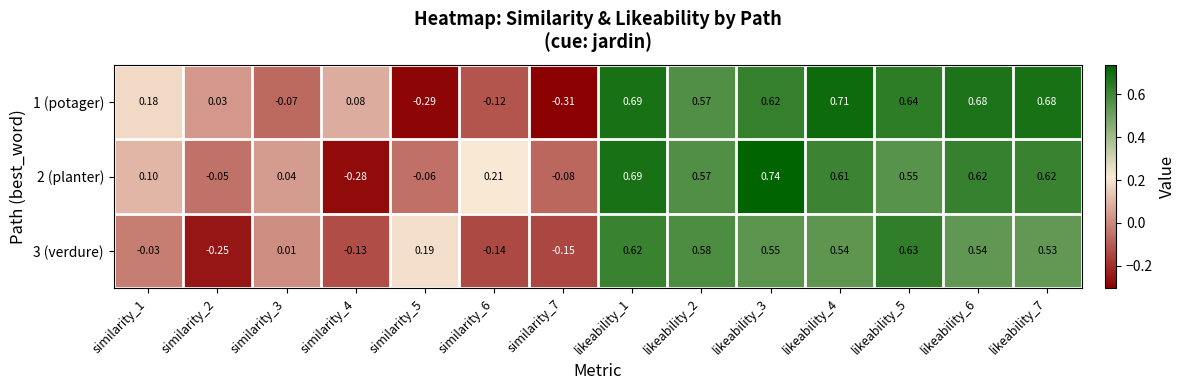

Is the value of 2 (planter) at similarity_7 greater than the value of 1 (potager) at likeability_5?

No